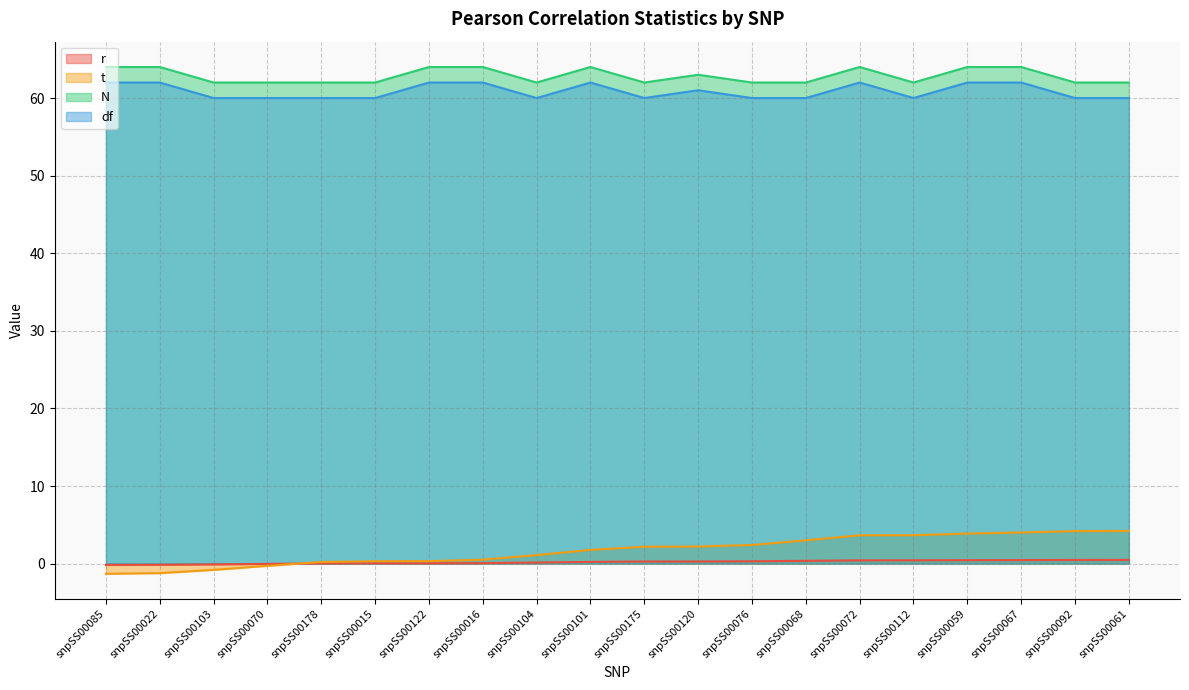

Which category has the lowest value in the t series?

snpSS00085